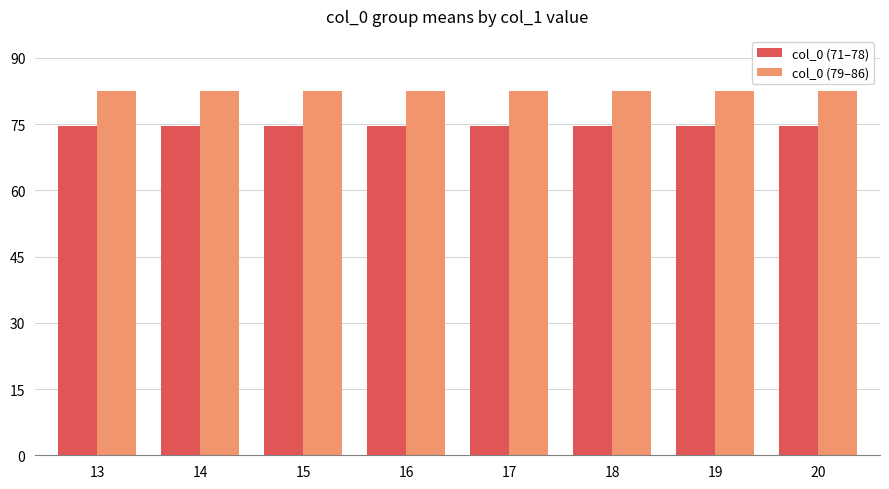

What is the value of the col_0 (79–86) bar at the 2nd from the left?

82.5